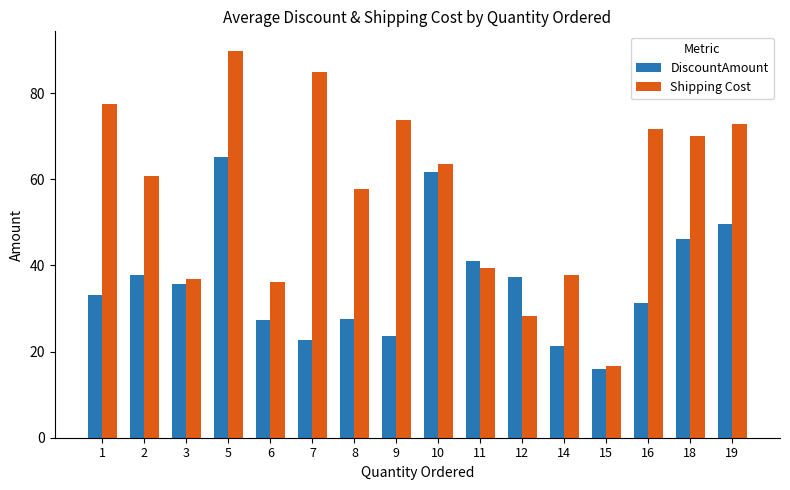

Which series has the widest spread of values?

Shipping Cost